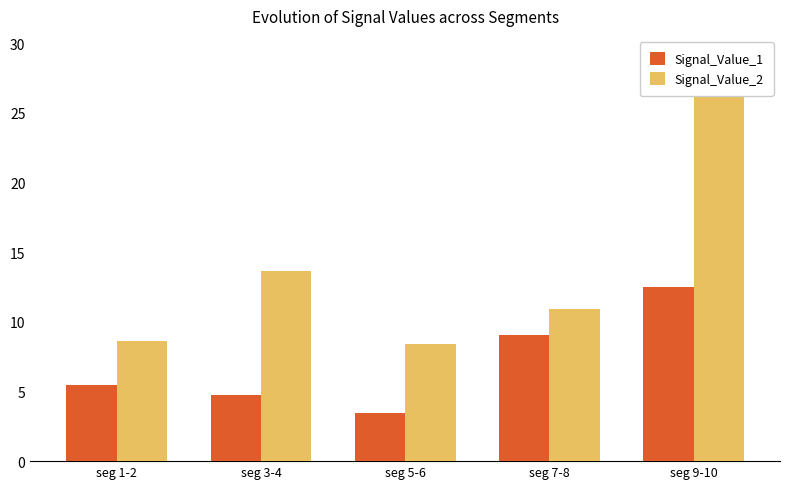

Reading left to right, what are all the values shown in this chart?

Signal_Value_1: 5.5	4.7	3.4	9.1	12.5
Signal_Value_2: 8.7	13.7	8.4	10.9	29.1